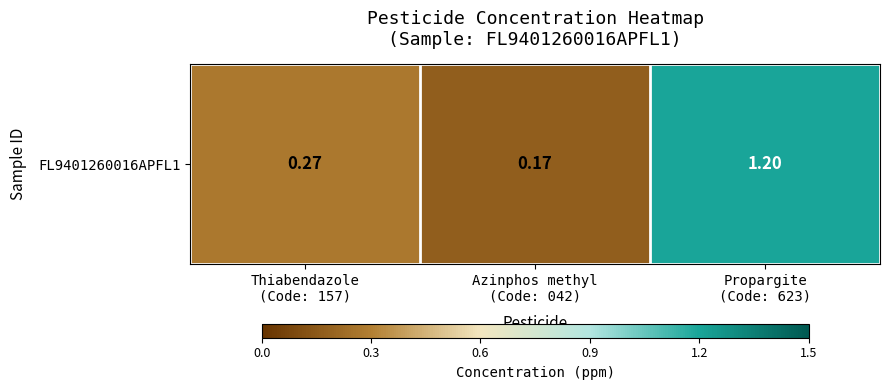

True or false: the data shows 0.2 at Azinphos methyl
(Code: 042).

True